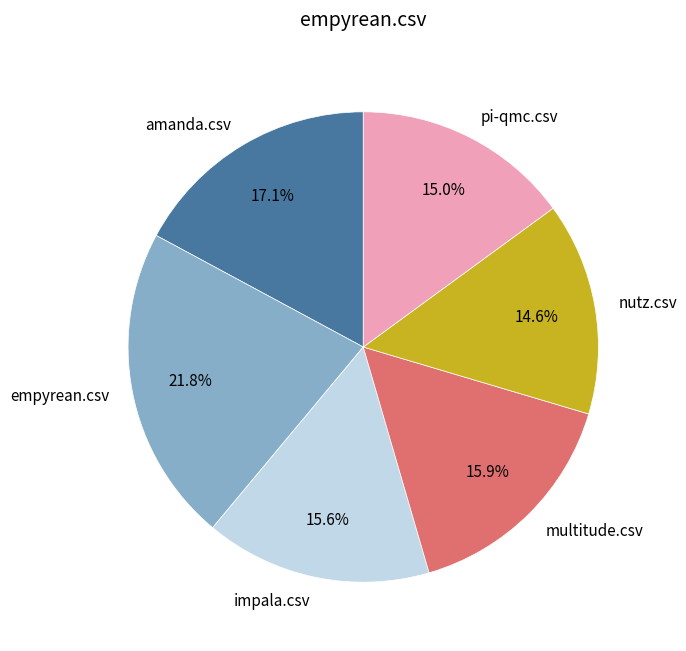

Count the number of slices in the pie.

6